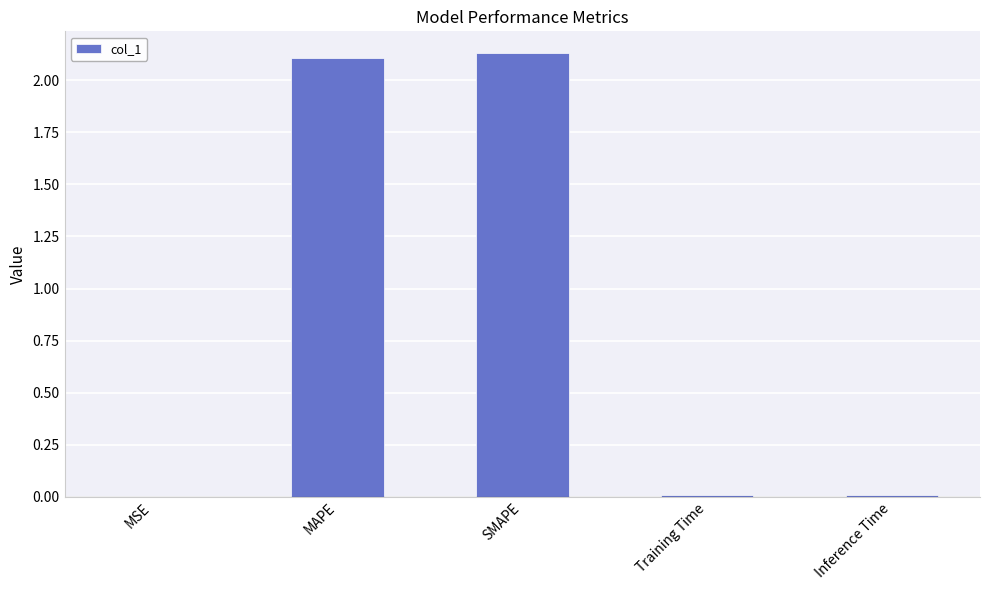

What is the sum of all values?

4.3